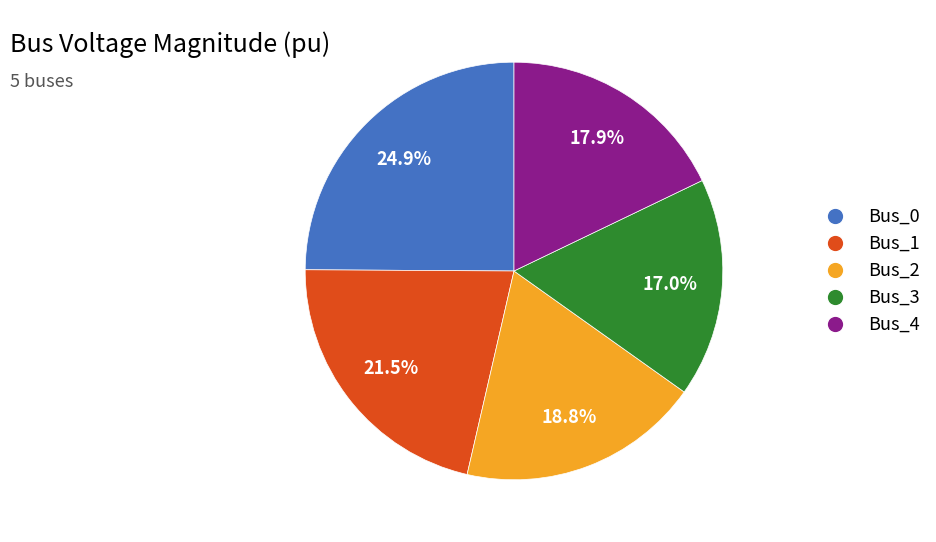

To the nearest percent, what percentage of the pie is Bus_0?

25%